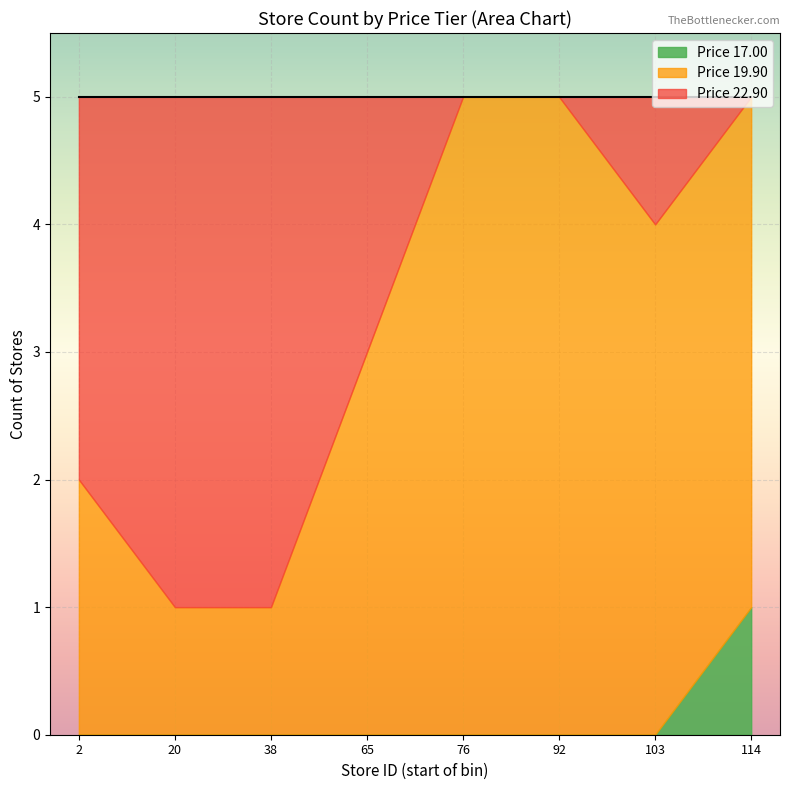

The Price 17.00 series shows 0 at 2. True or false?

True